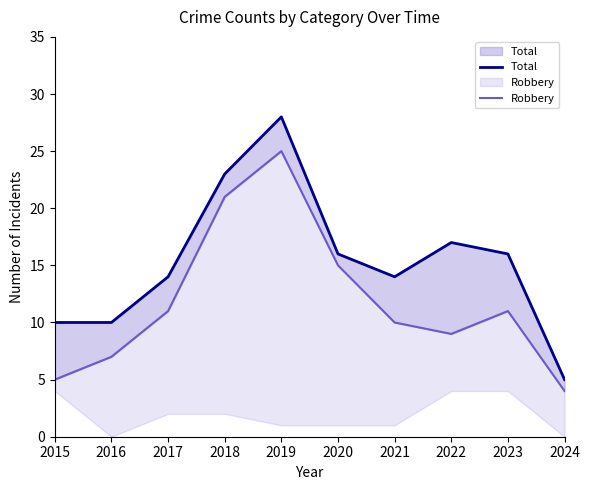

Reading left to right, what are all the values shown in this chart?

Total: 10	10	14	23	28	16	14	17	16	5
Robbery: 5	7	11	21	25	15	10	9	11	4